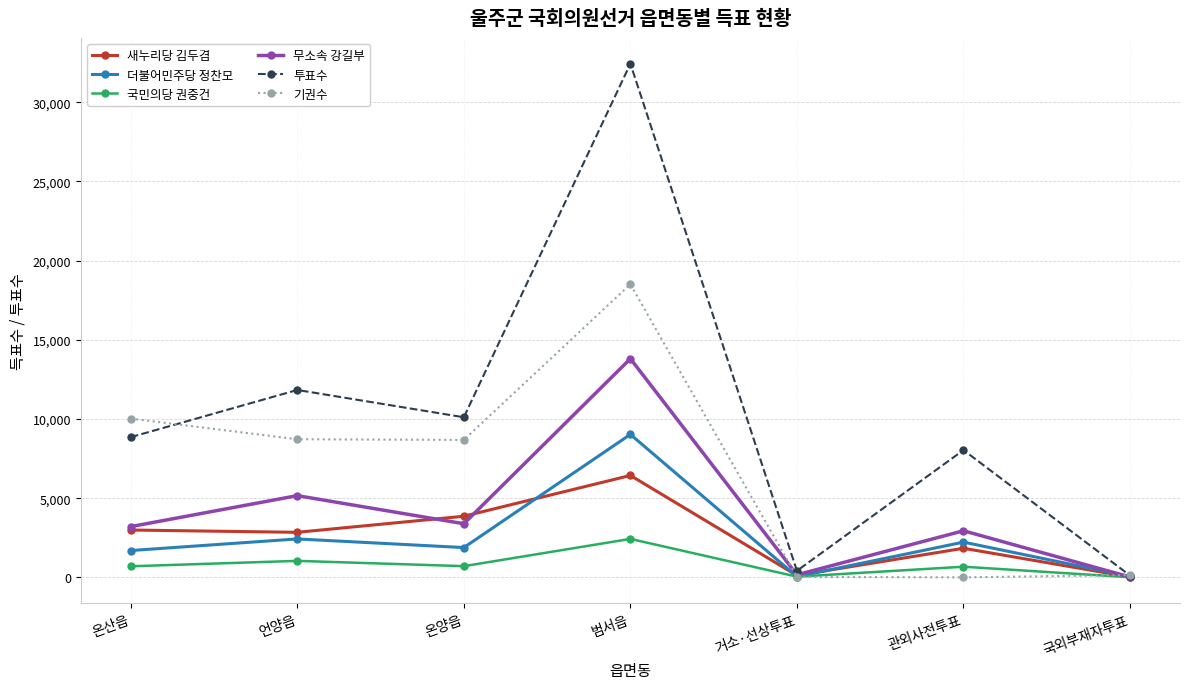

Does the chart have visible grid lines?

Yes